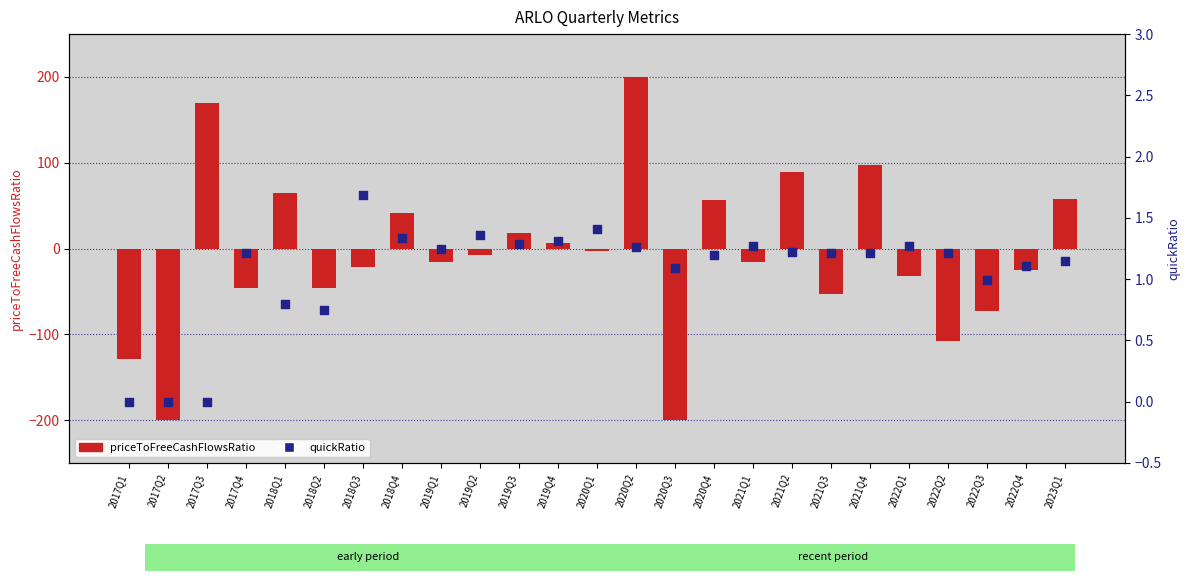

Which series reaches the minimum Y coordinate?

priceToFreeCashFlowsRatio